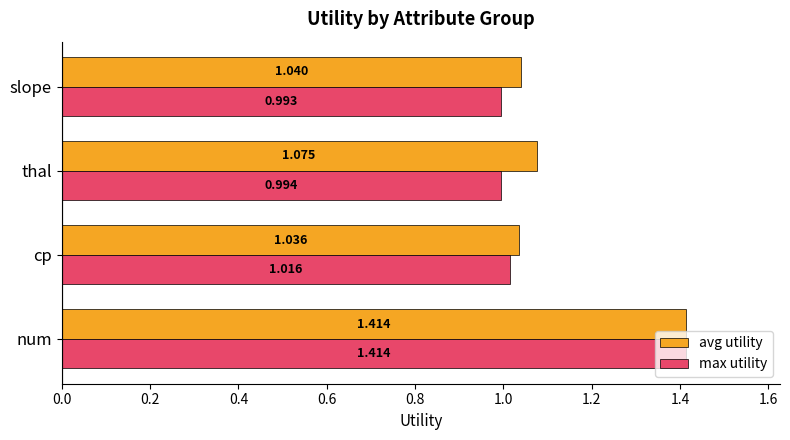

At which category does the chart reach its peak across all series?

num